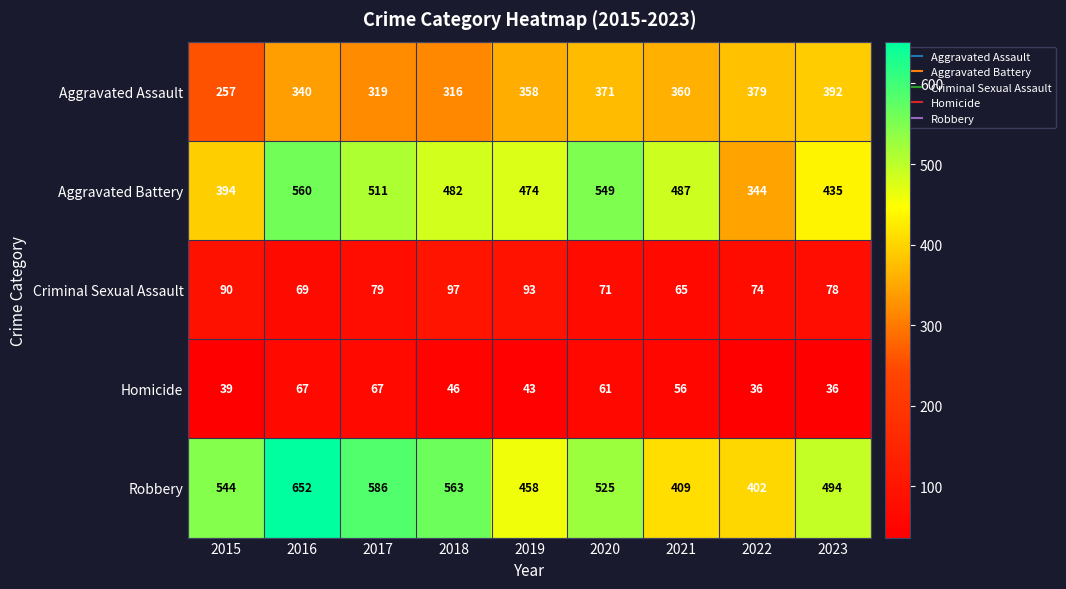

Which series has the widest spread of values?

Robbery